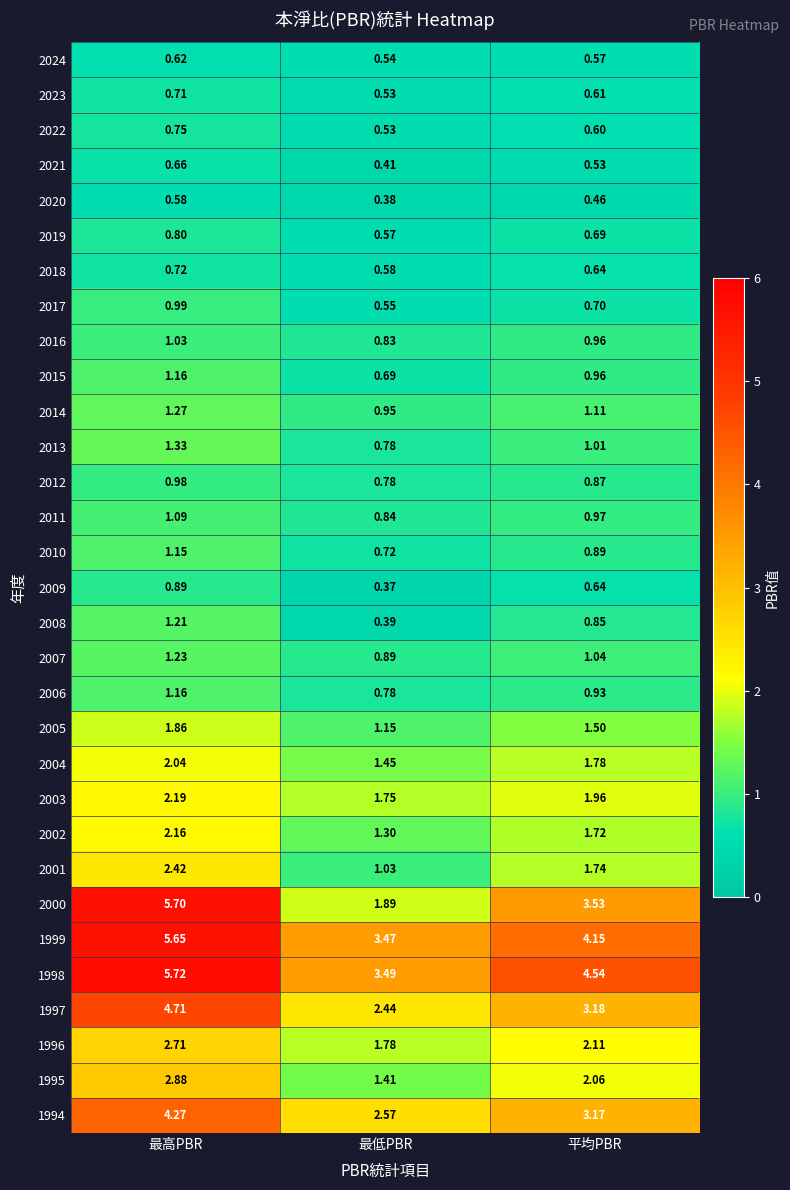

At which category does the chart reach its peak across all series?

最高PBR